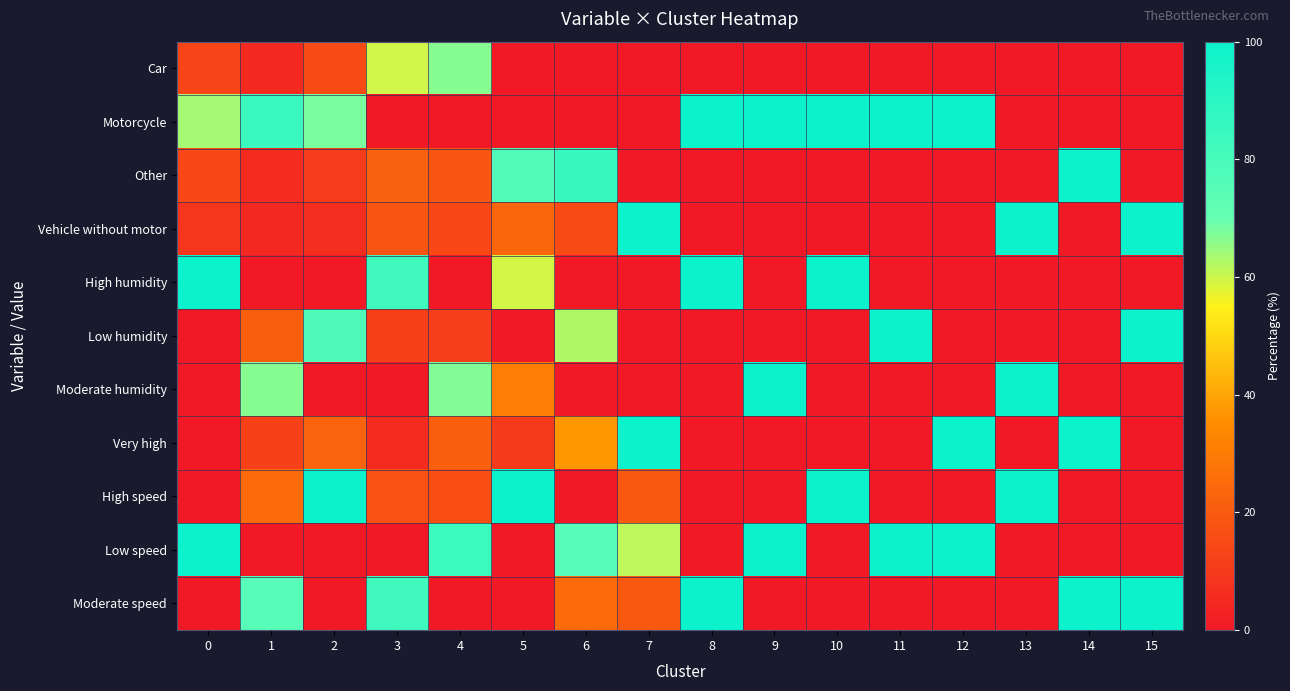

Between 14 and 1, which is larger?

1